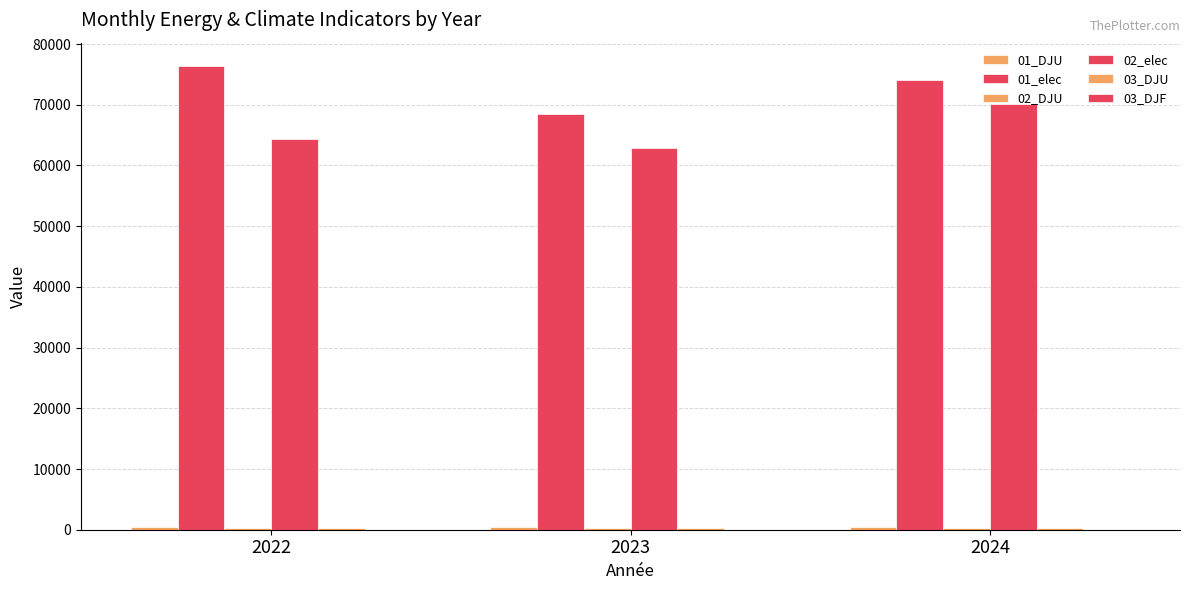

Does the chart contain stacked bars?

No